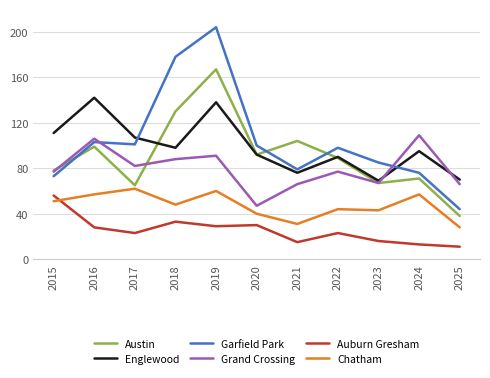

After their last crossing, which series has the higher values: Grand Crossing or Englewood?

Englewood